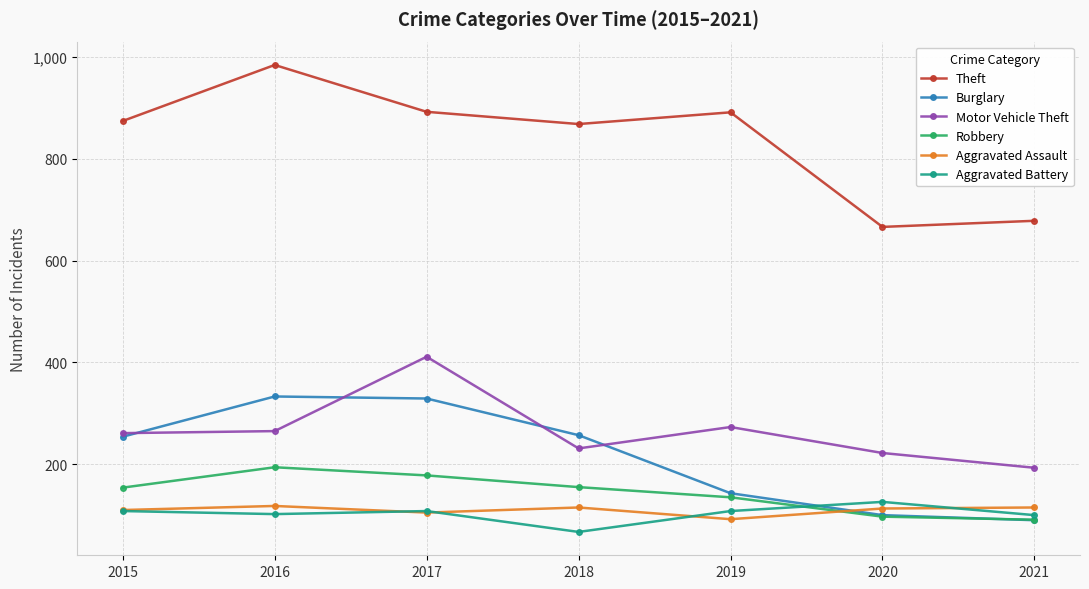

What is the difference between the highest and lowest values at 2016?

882